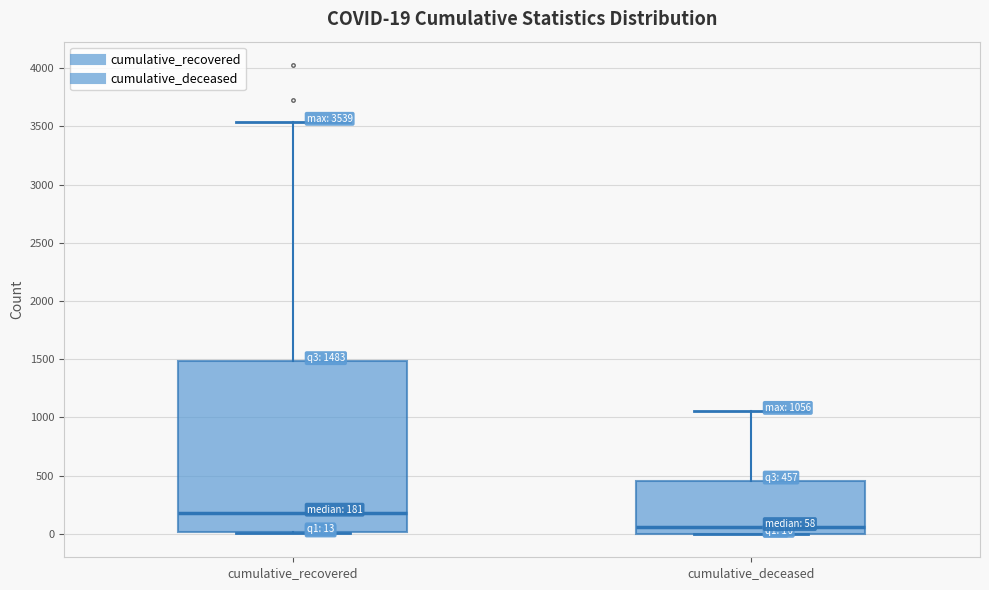

Which box has the lowest median line?

cumulative_deceased